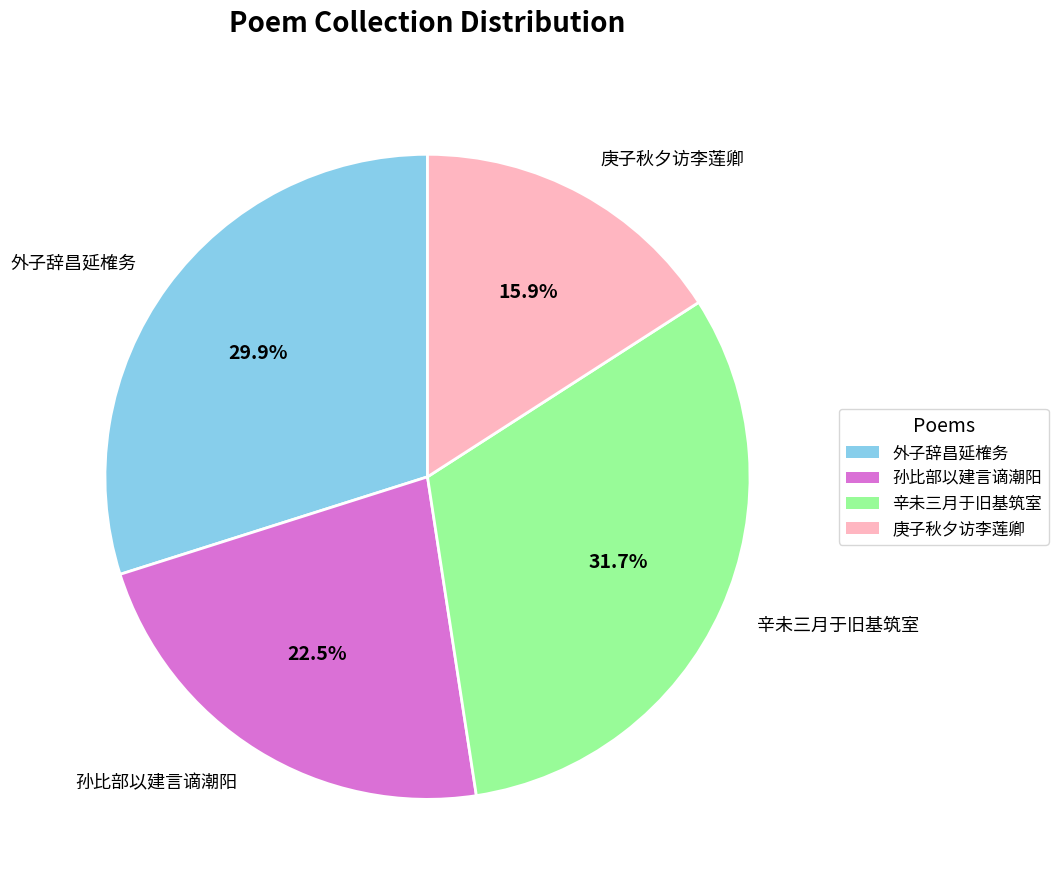

Rank the categories by value from highest to lowest.

辛未三月于旧基筑室, 外子辞昌延榷务, 孙比部以建言谪潮阳, 庚子秋夕访李莲卿